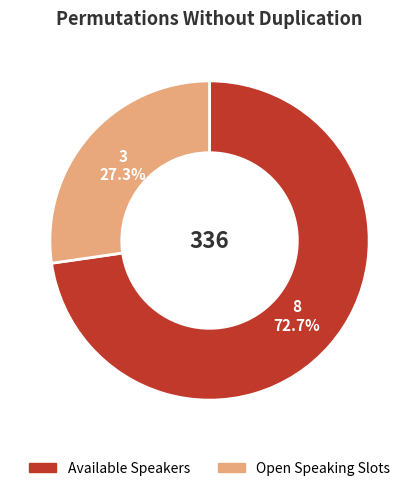

Rank the categories by value from lowest to highest.

Open Speaking Slots, Available Speakers